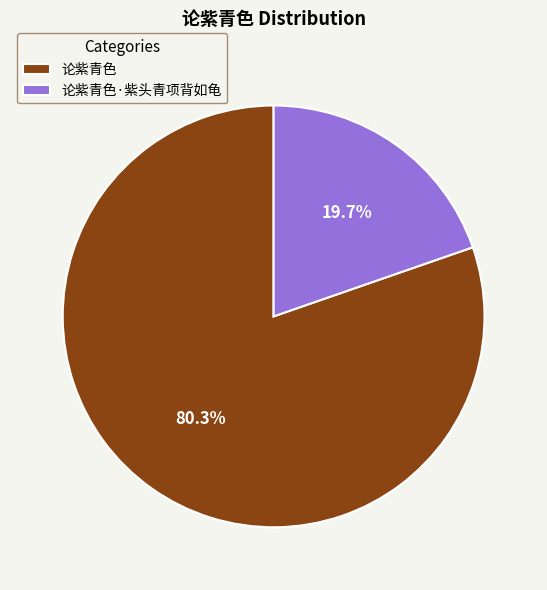

Combined, what portion of the pie is 论紫青色·紫头青项背如龟 and 论紫青色?

100.0%